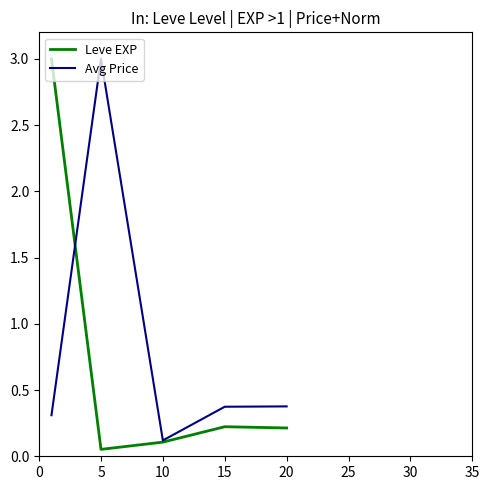

How many lines are shown in the chart?

2